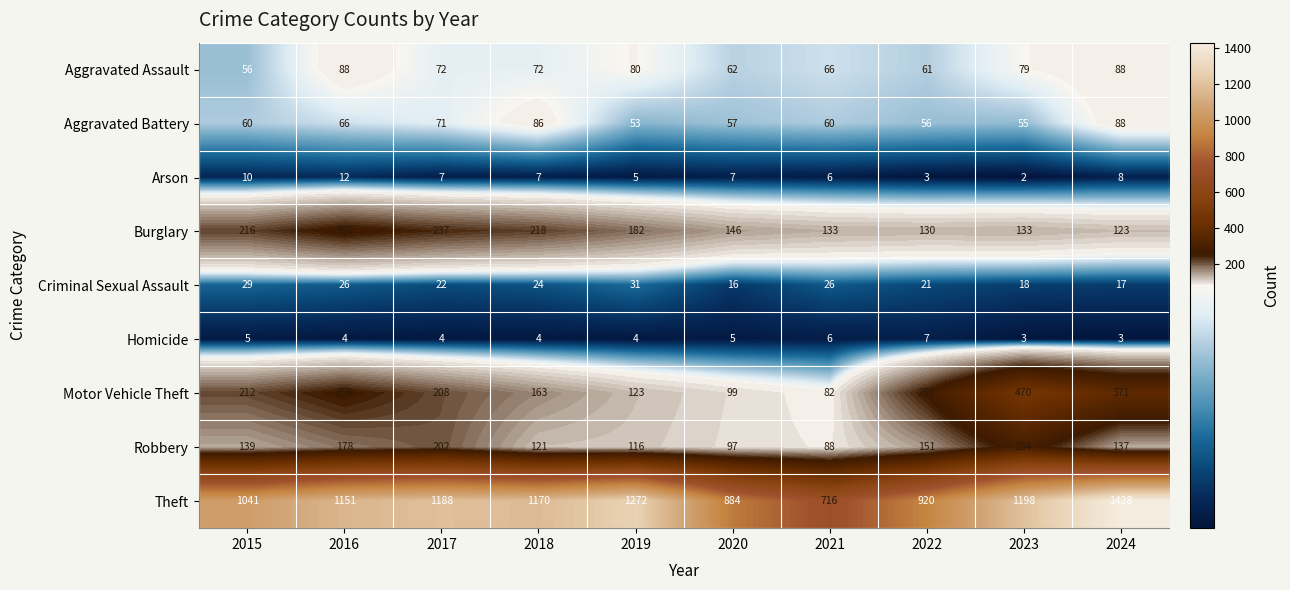

What is the difference between the highest and lowest values at 2021?

710